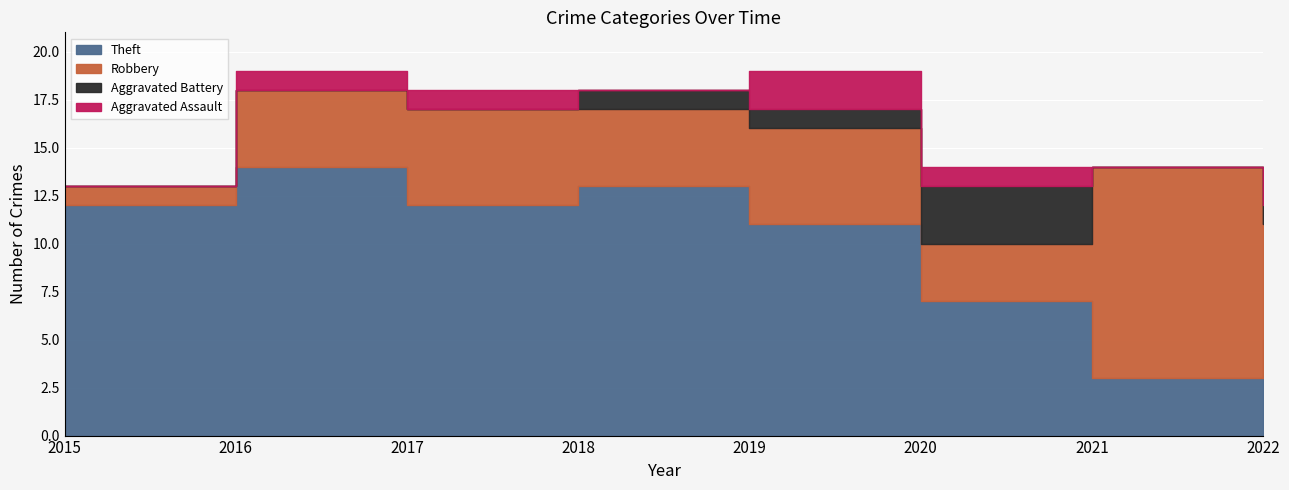

Rank the series by their maximum value, from lowest to highest.

Aggravated Assault, Aggravated Battery, Robbery, Theft